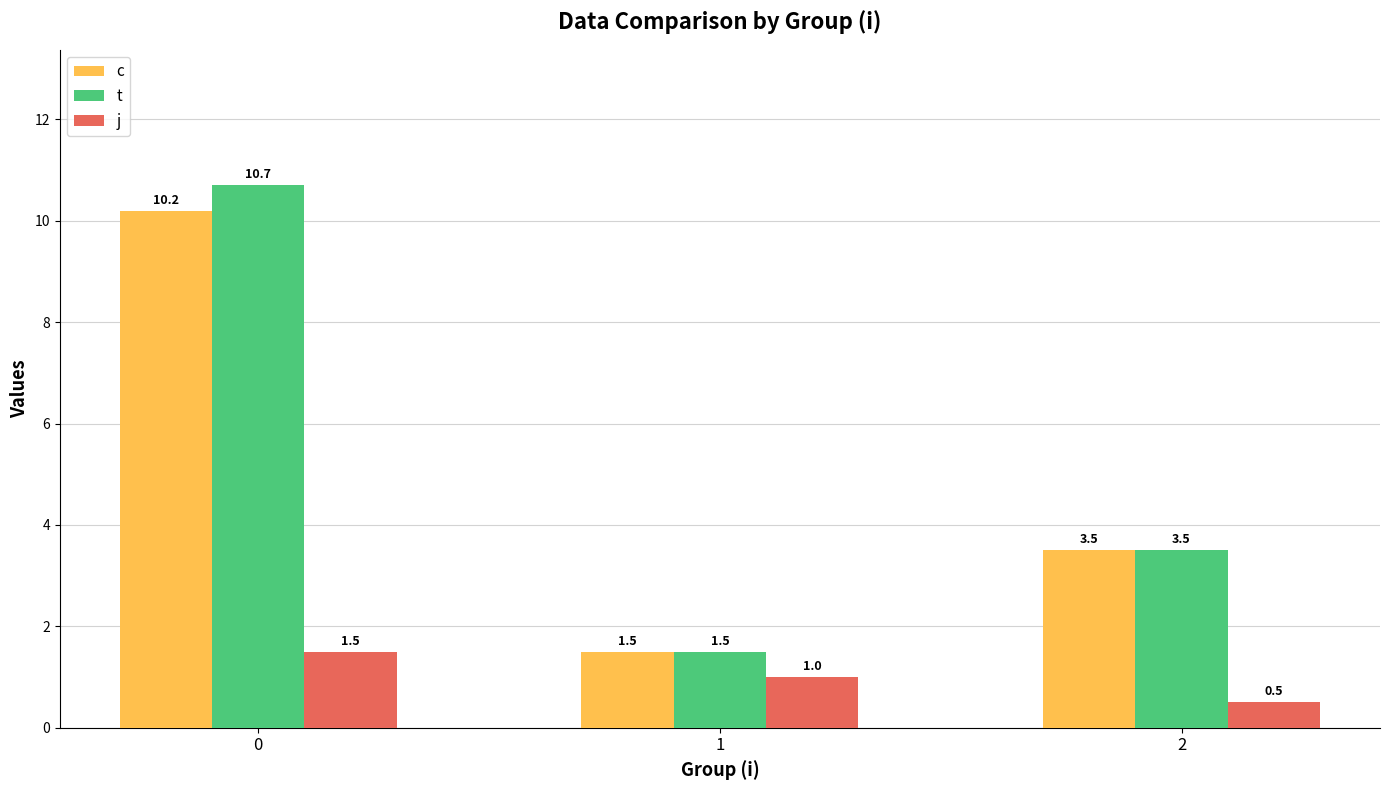

Reading left to right, what are all the values shown in this chart?

c: 10.2	1.5	3.5
t: 10.7	1.5	3.5
j: 1.5	1.0	0.5